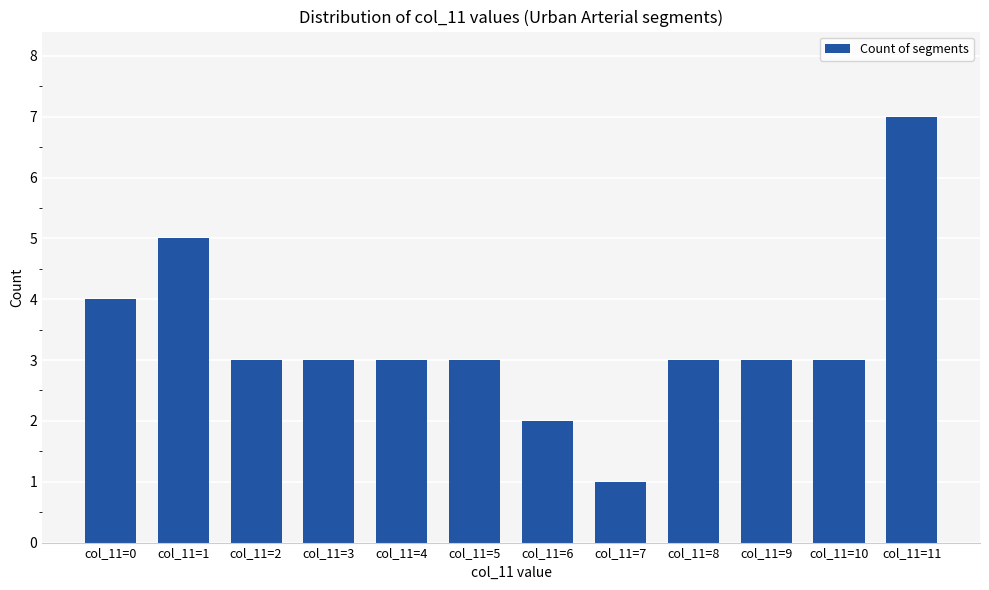

Read the value at col_11=2.

3